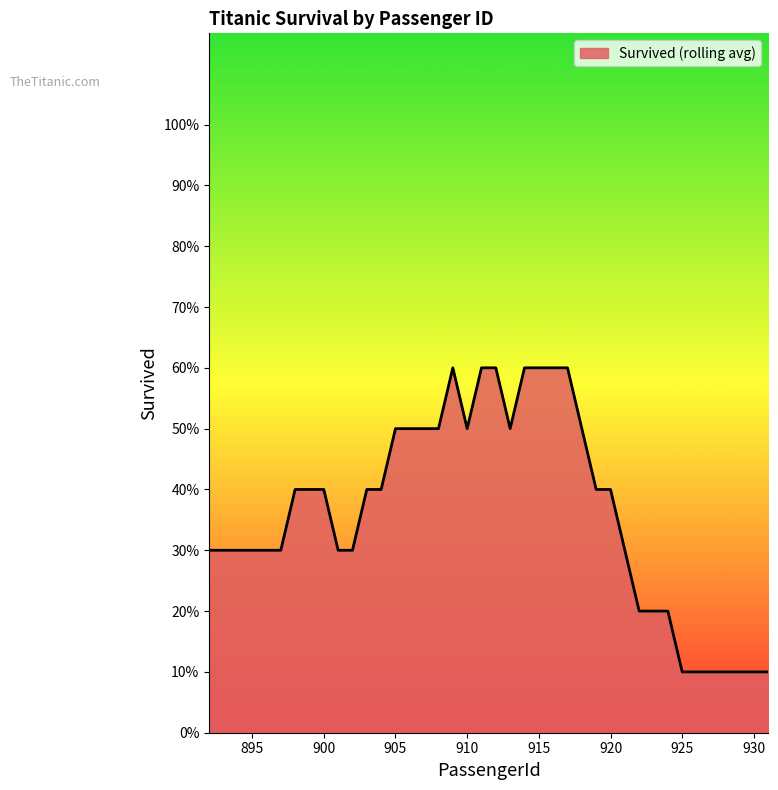

Where is the data nearest to the value 0?

892